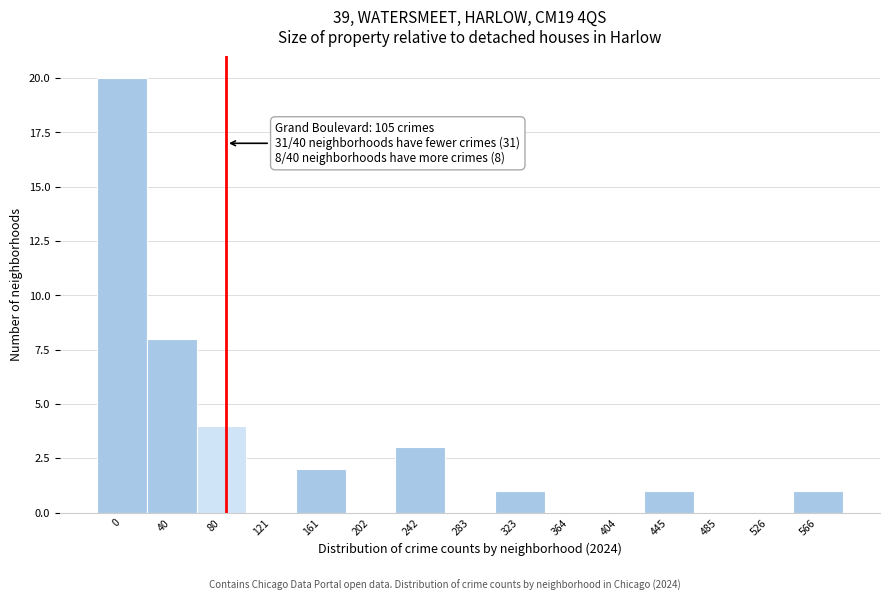

Reading left to right, what are all the values shown in this chart?

0=20	40=8	80=4	121=0	161=2	202=0	242=3	283=0	323=1	364=0	404=0	445=1	485=0	526=0	566=1